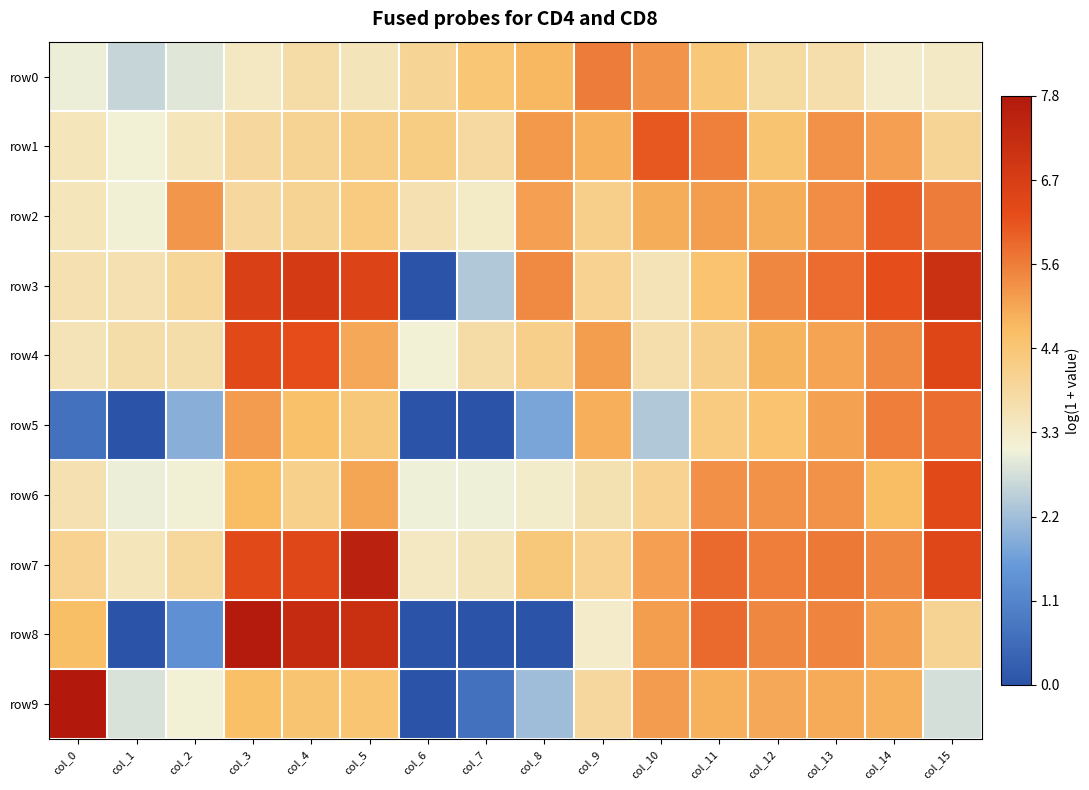

List the series in order of their peak value, lowest first.

row0, row5, row2, row1, row6, row4, row3, row7, row8, row9